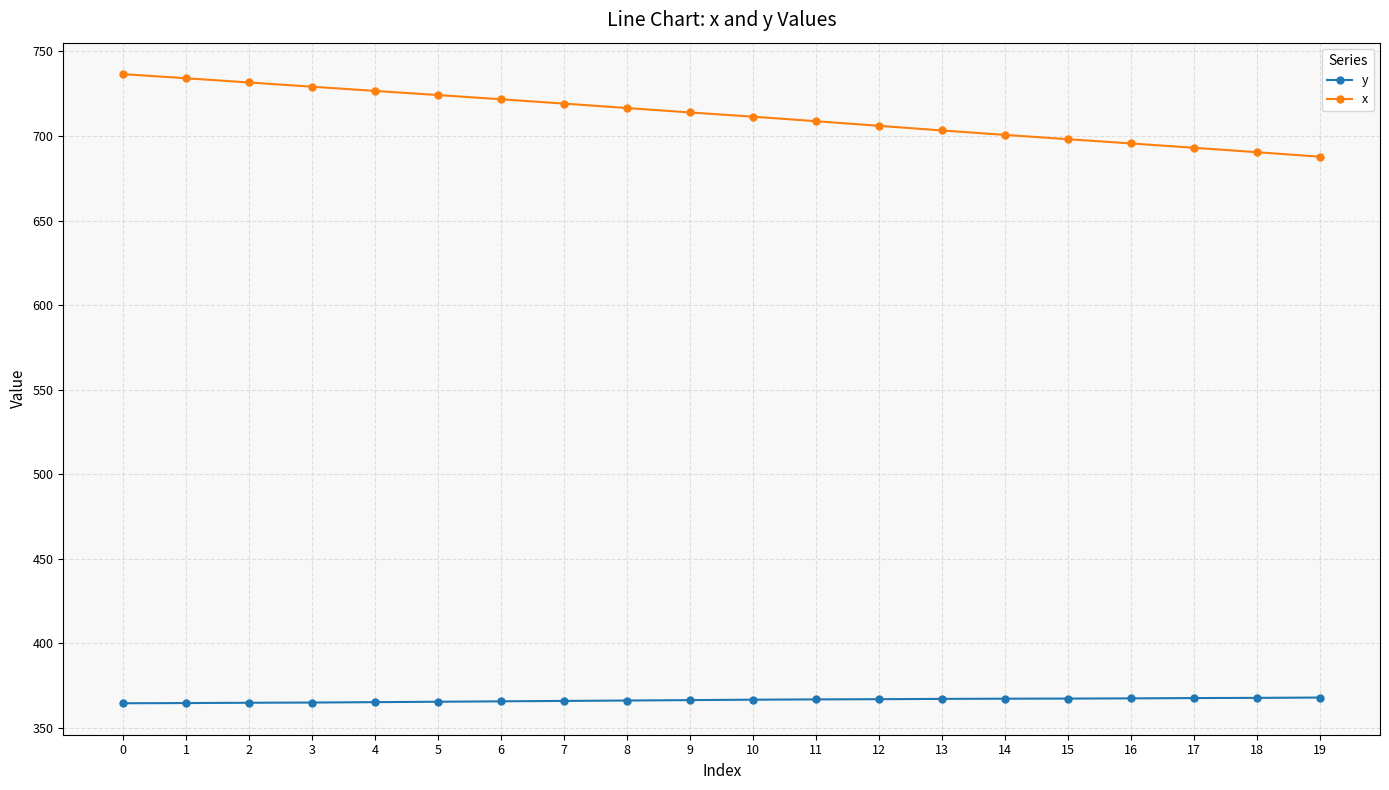

Is the value of y at 16 greater than the value of x at 7?

No